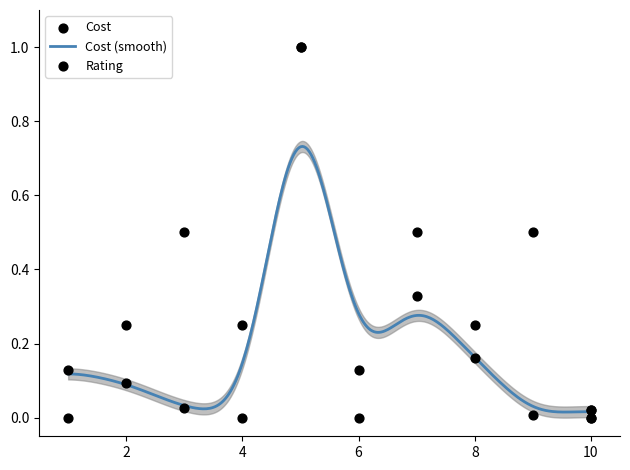

Which series has the largest total across all categories?

Rating